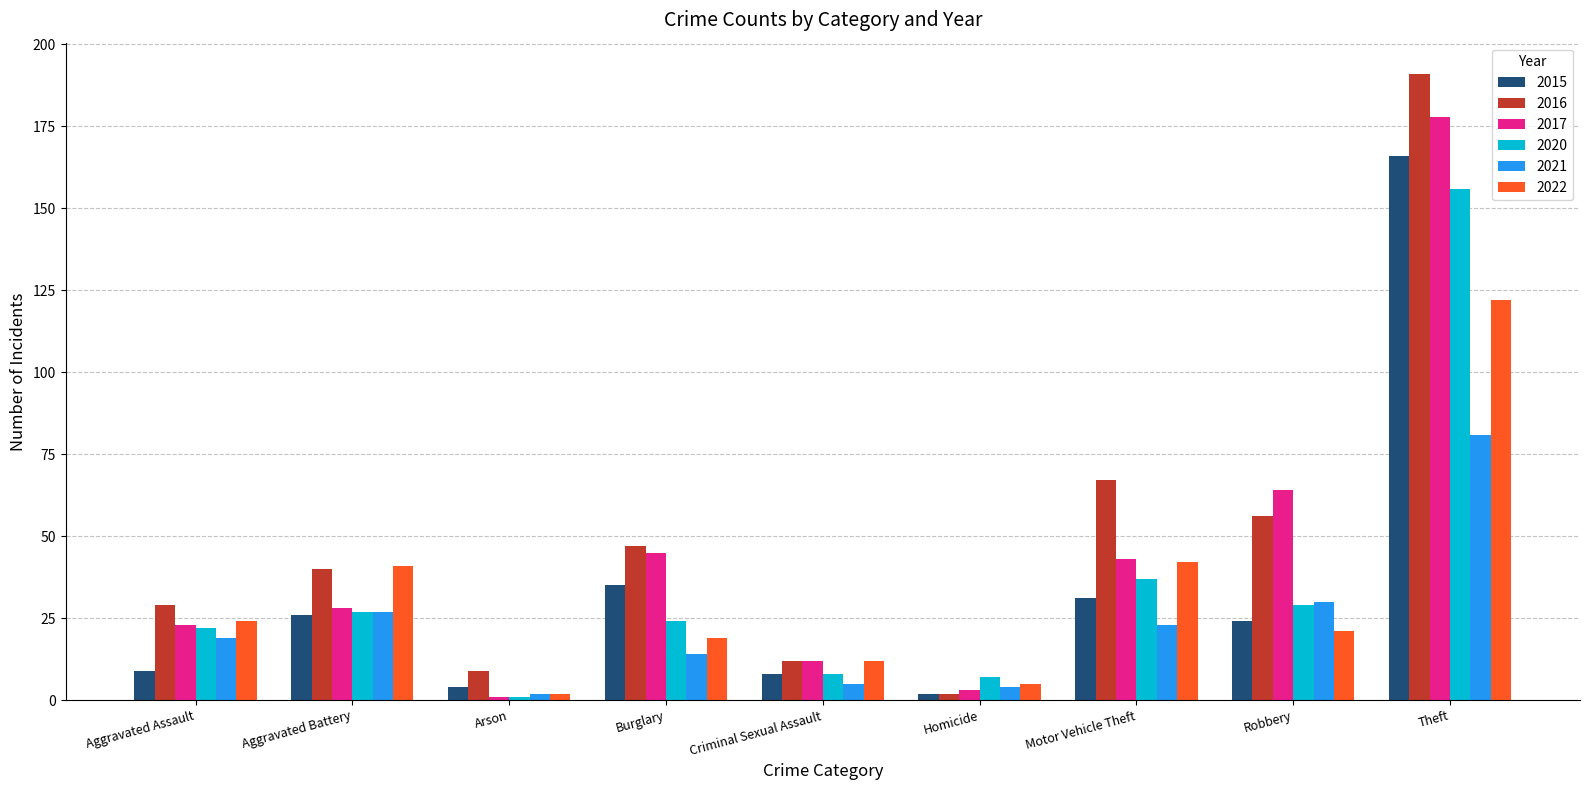

What is the minimum value shown in the chart?

1